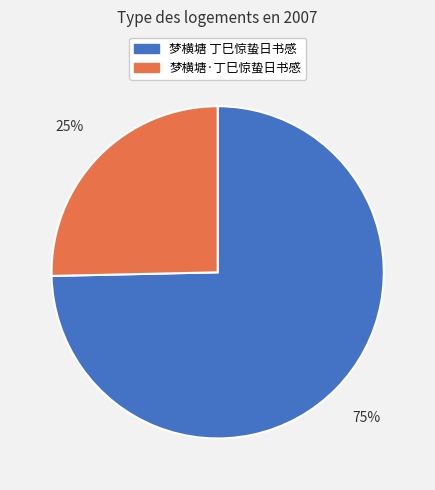

Combined, do 梦横塘·丁巳惊蛰日书感 and 梦横塘 丁巳惊蛰日书感 account for over 50%?

Yes